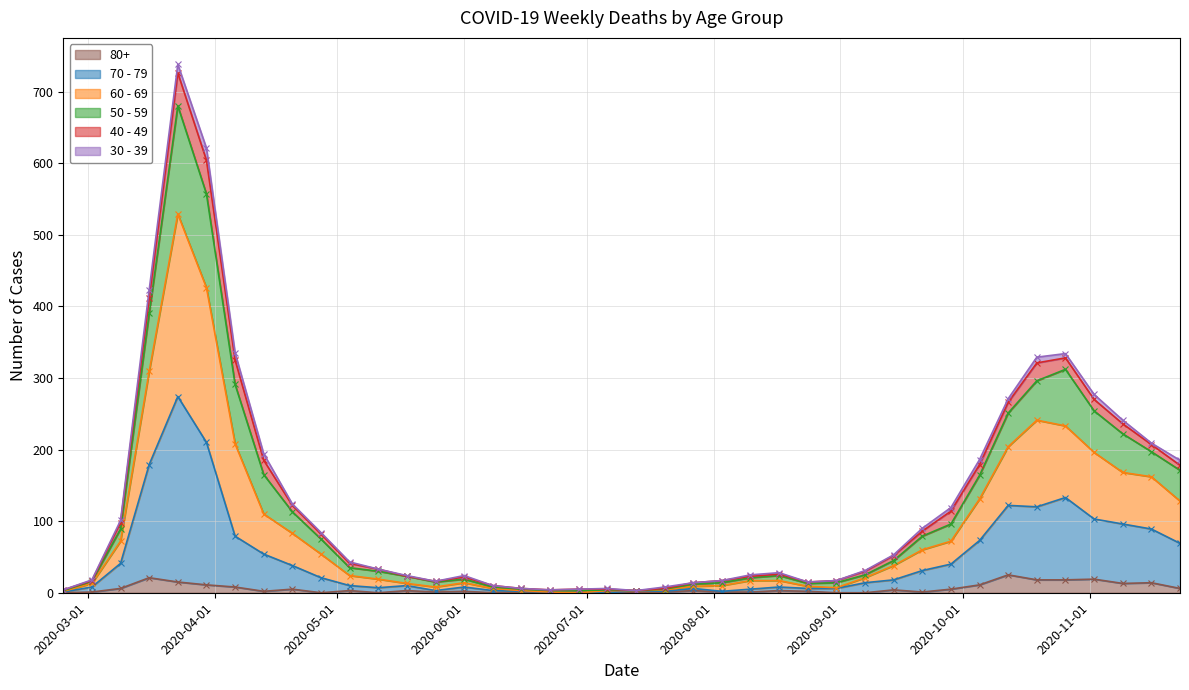

Does the chart display data point markers on the line(s)?

Yes